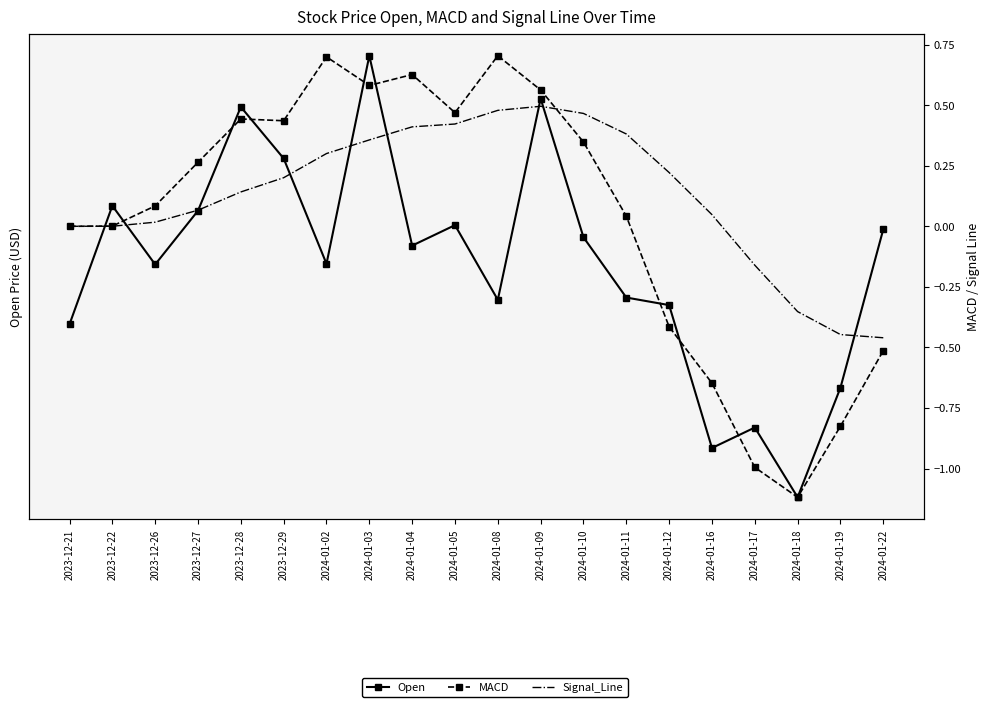

Where does the Open series first go above 229?

2023-12-22